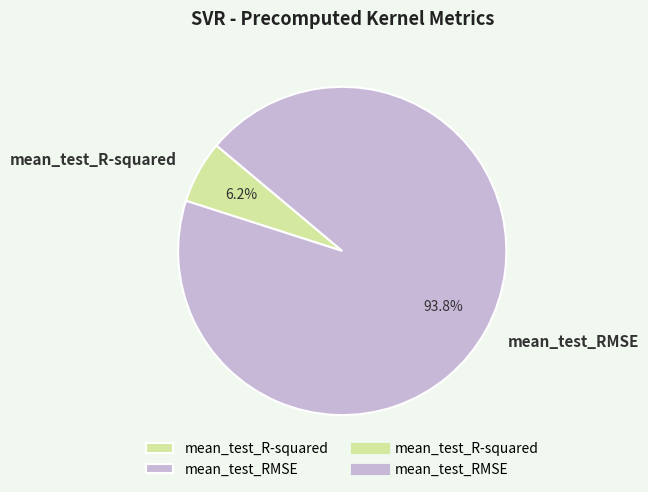

What portion of the pie excludes mean_test_R-squared?

93.8%